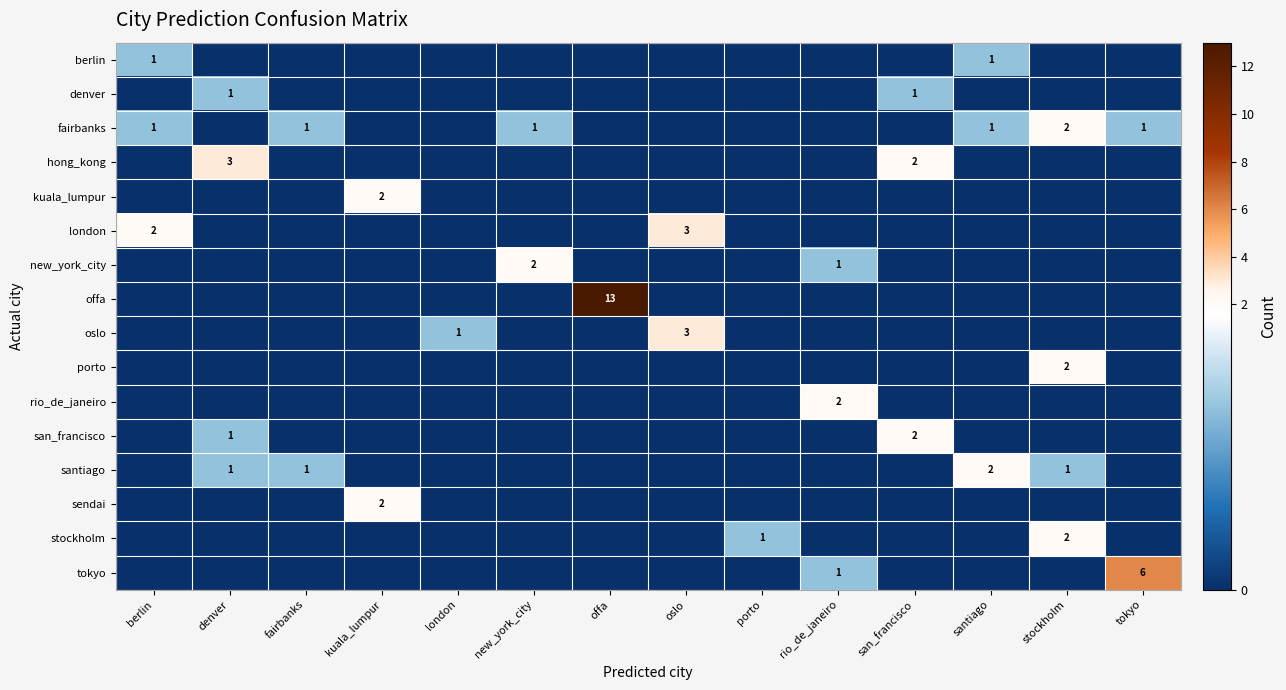

The value of berlin at santiago is 1. True or false?

True